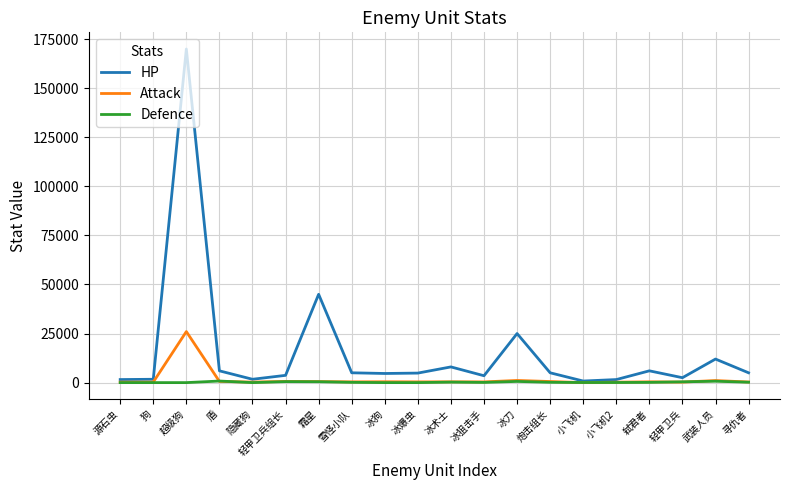

What position from the right is 超级狗?

18